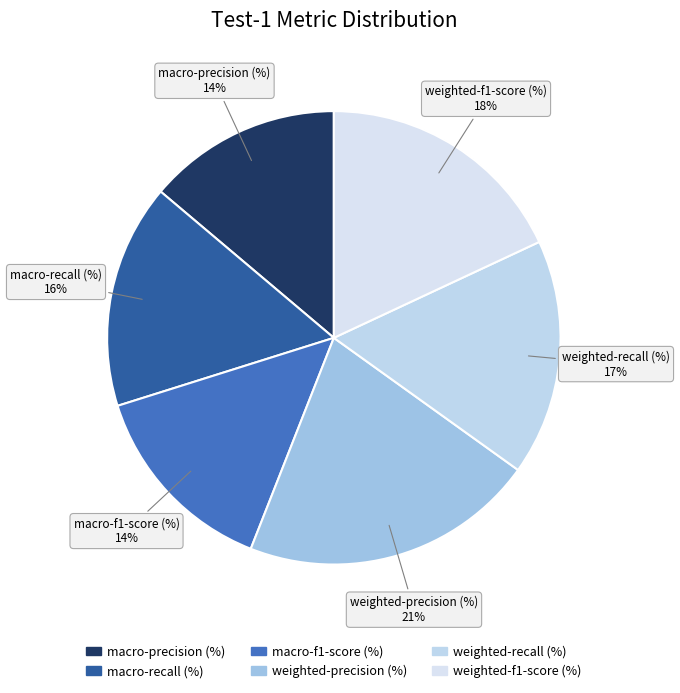

To the nearest percent, what is the difference between the largest and smallest slice percentages?

7%